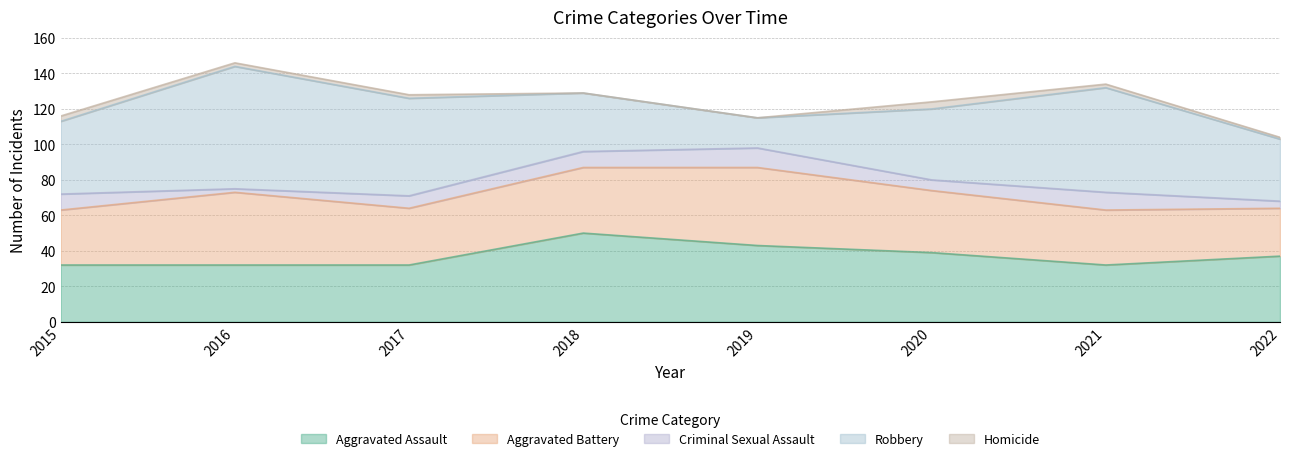

Rank the series by their maximum value, from lowest to highest.

Homicide, Criminal Sexual Assault, Aggravated Battery, Aggravated Assault, Robbery